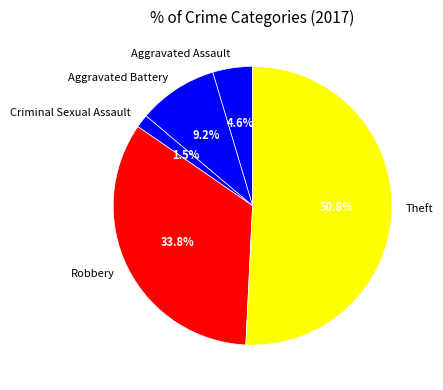

Which slice represents more than half of the pie?

Theft